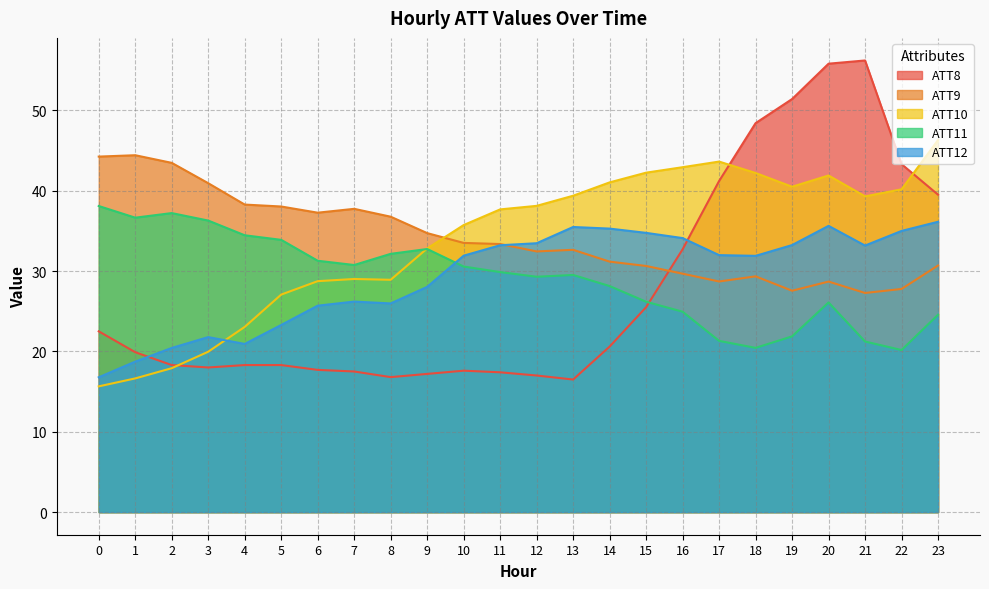

Which series has the largest range (max minus min)?

ATT8